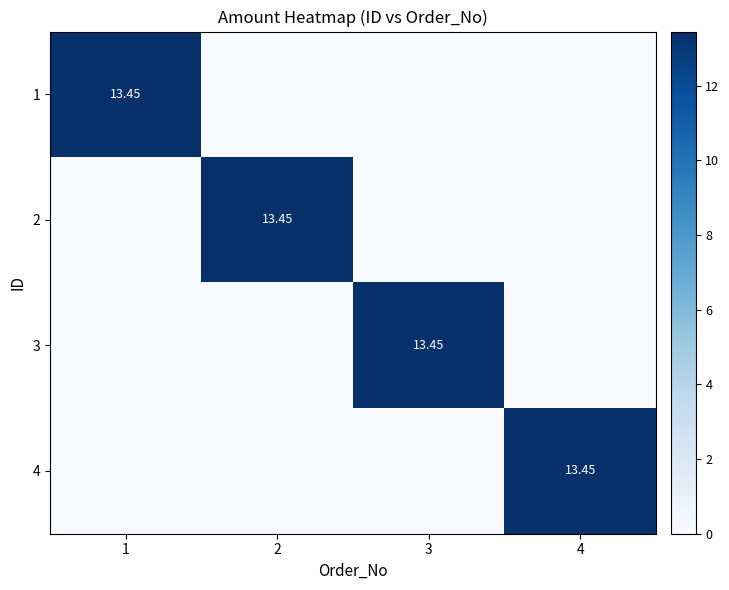

What value does the 2 series have at 2?

13.4